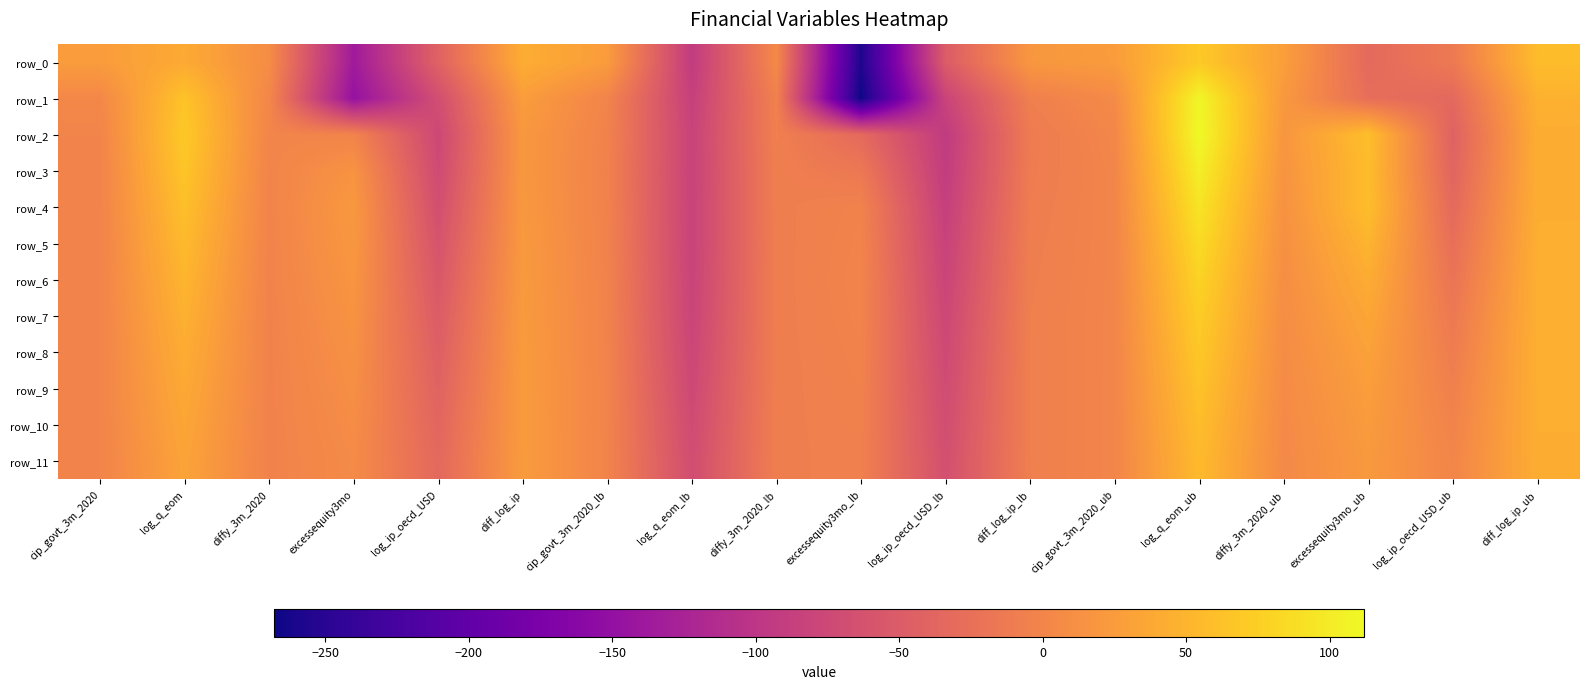

At which category is the sum across all series the highest?

log_q_eom_ub